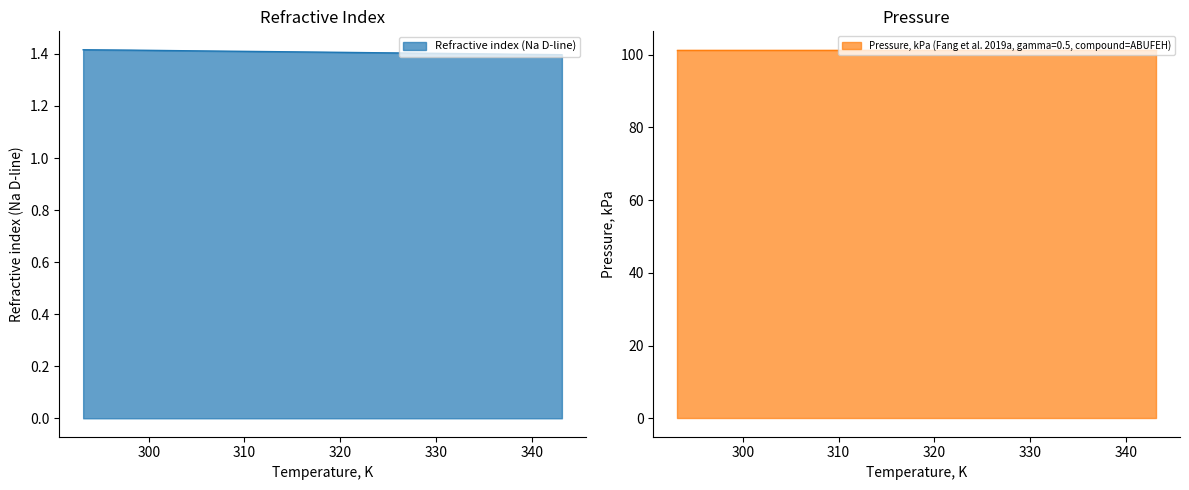

Reading right to left, what are all the values shown in this chart?

1.4	1.4	1.4	1.4	1.4	1.4	1.4	1.4	1.4	1.4	1.4